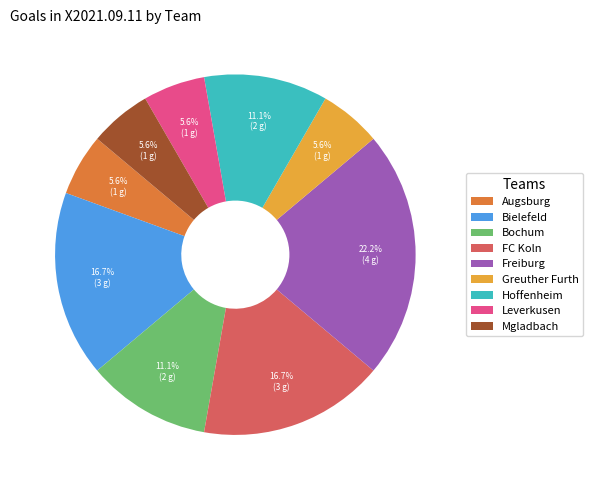

Approximately how many times larger is the value at FC Koln compared to Bochum?

1.5